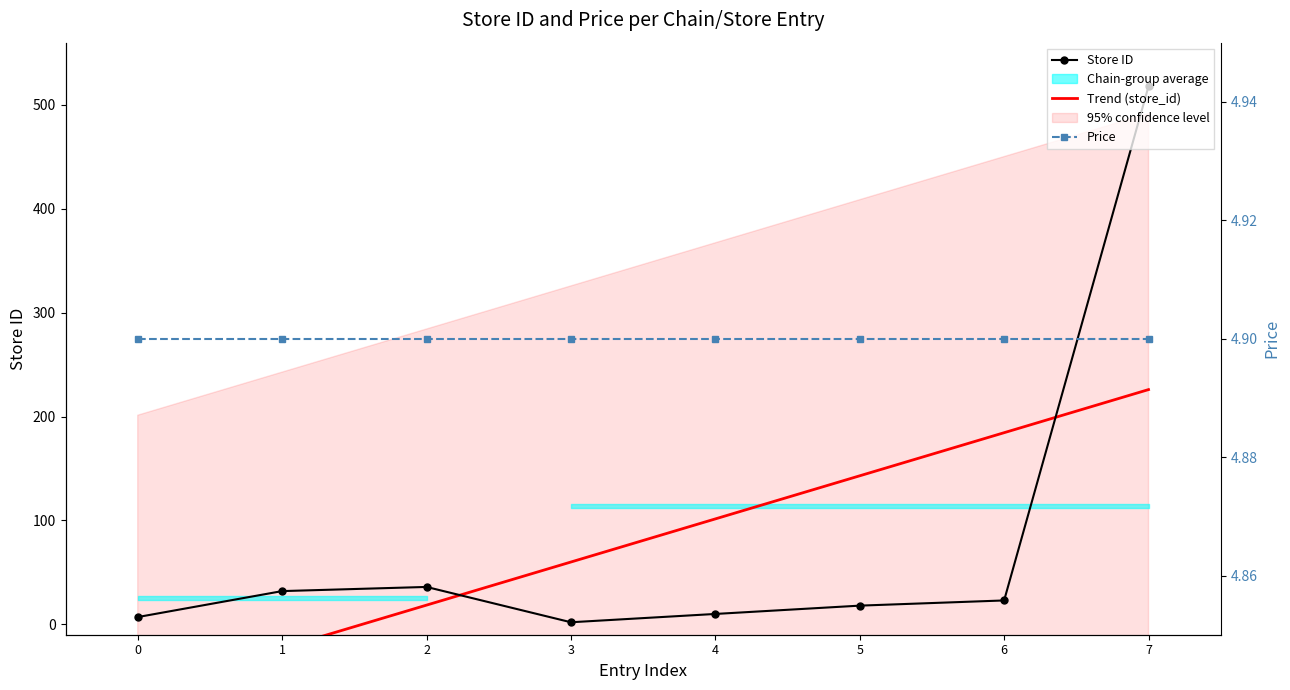

How many values are below 23?

4